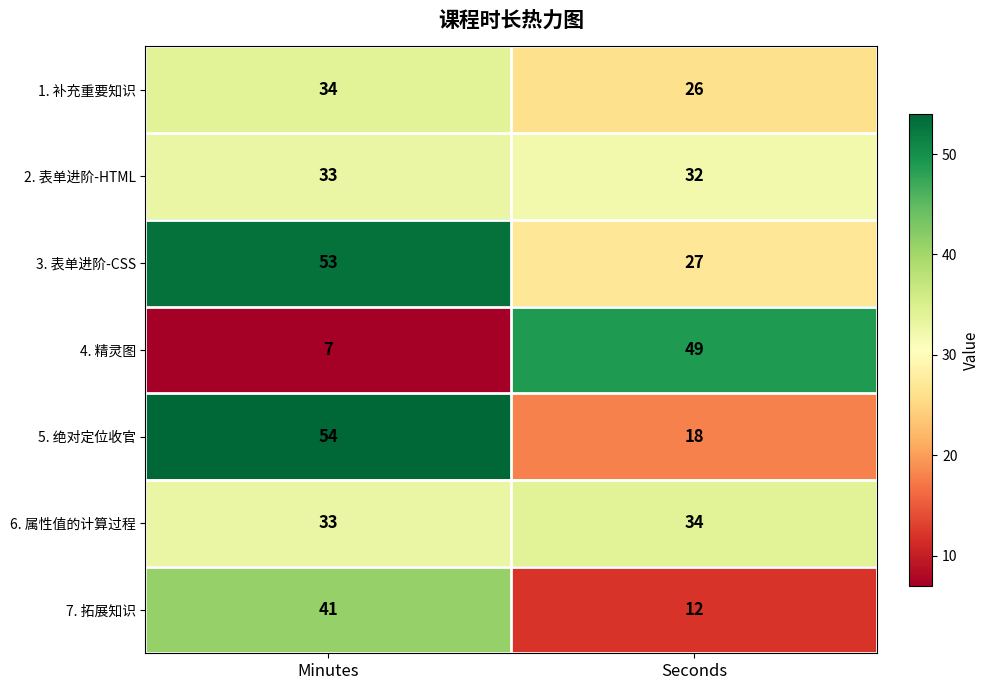

Reading left to right, list all the values displayed in this chart.

1. 补充重要知识: 34	26
2. 表单进阶-HTML: 33	32
3. 表单进阶-CSS: 53	27
4. 精灵图: 7	49
5. 绝对定位收官: 54	18
6. 属性值的计算过程: 33	34
7. 拓展知识: 41	12